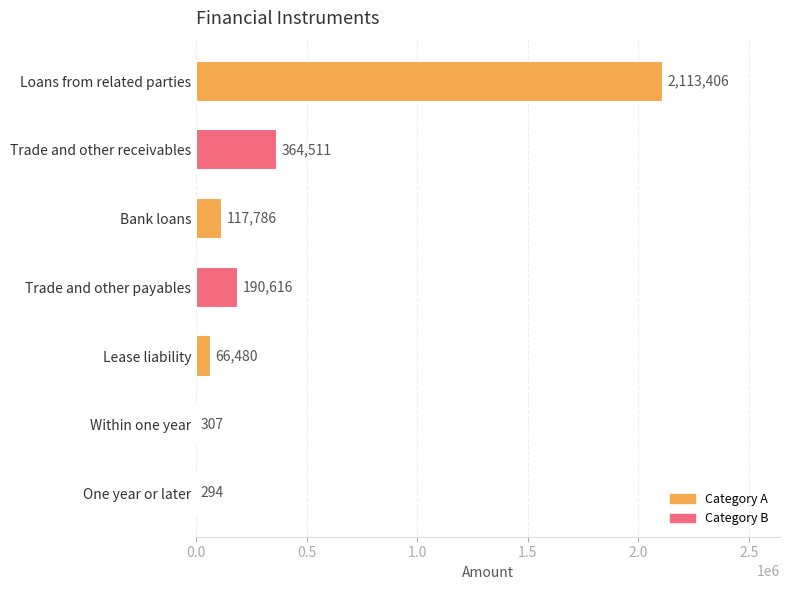

Between One year or later and Trade and other payables, which is larger?

Trade and other payables